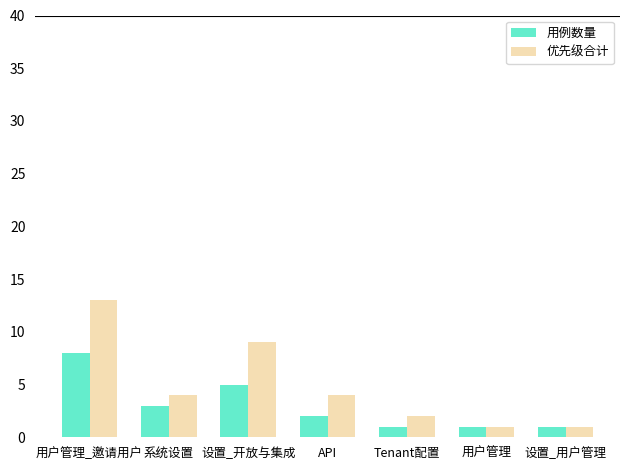

What is the spread (max minus min) of values at API?

2